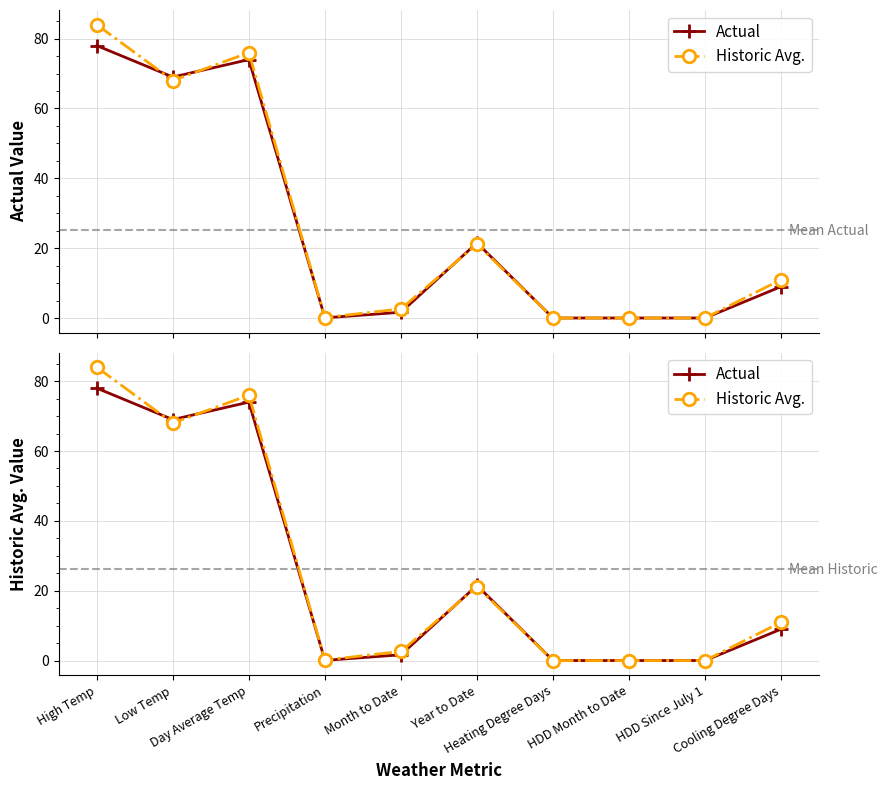

True or false: Actual has more than 1 interior local peaks.

True